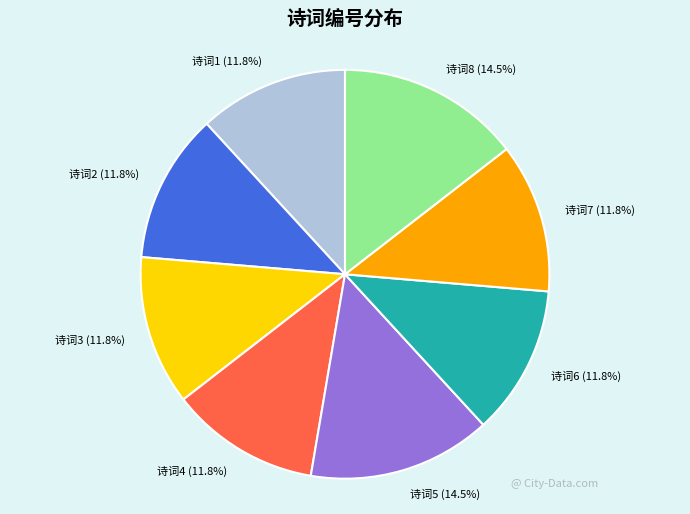

Does any single category account for the majority?

No